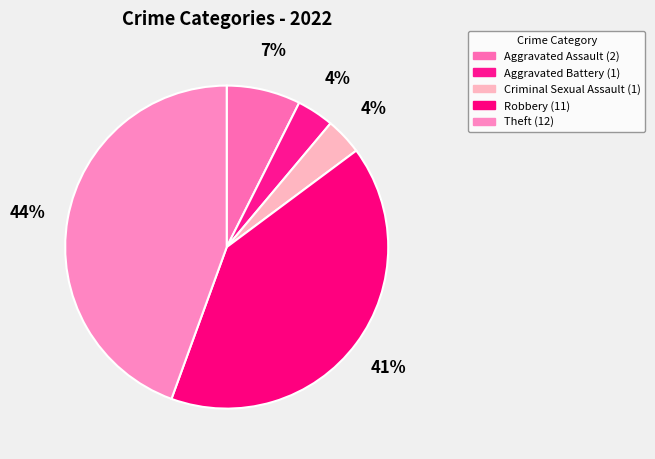

True or false: Theft accounts for 53% of the total.

False